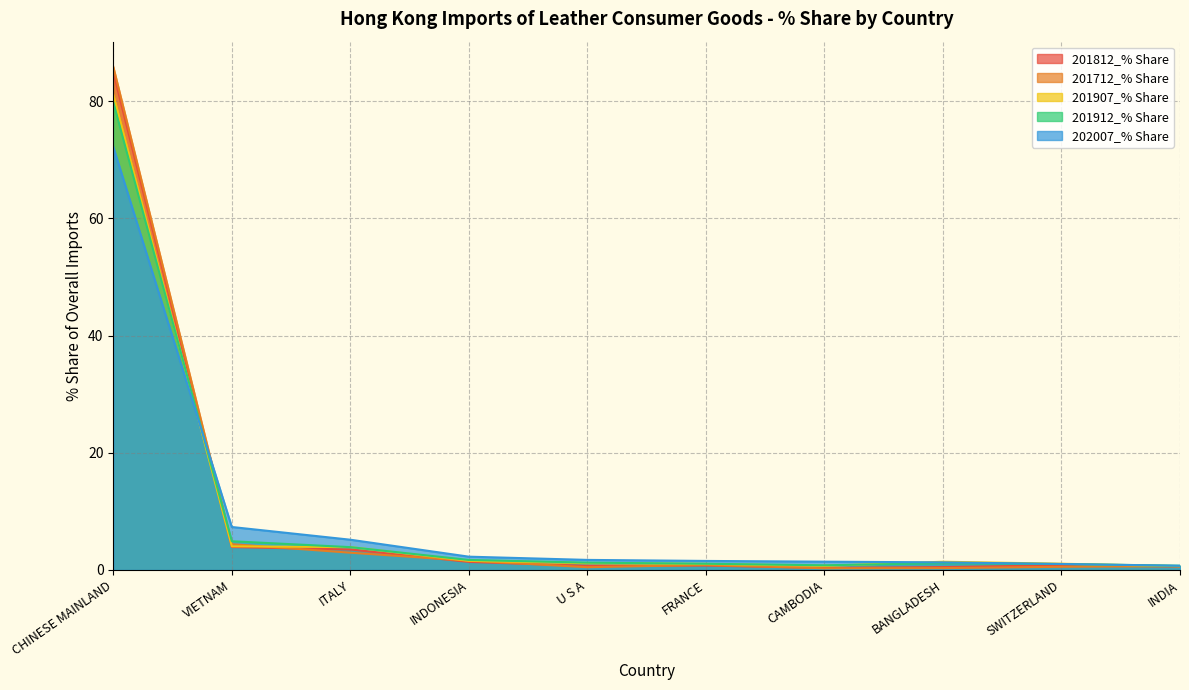

What is the total value across all series at CHINESE MAINLAND?

404.0